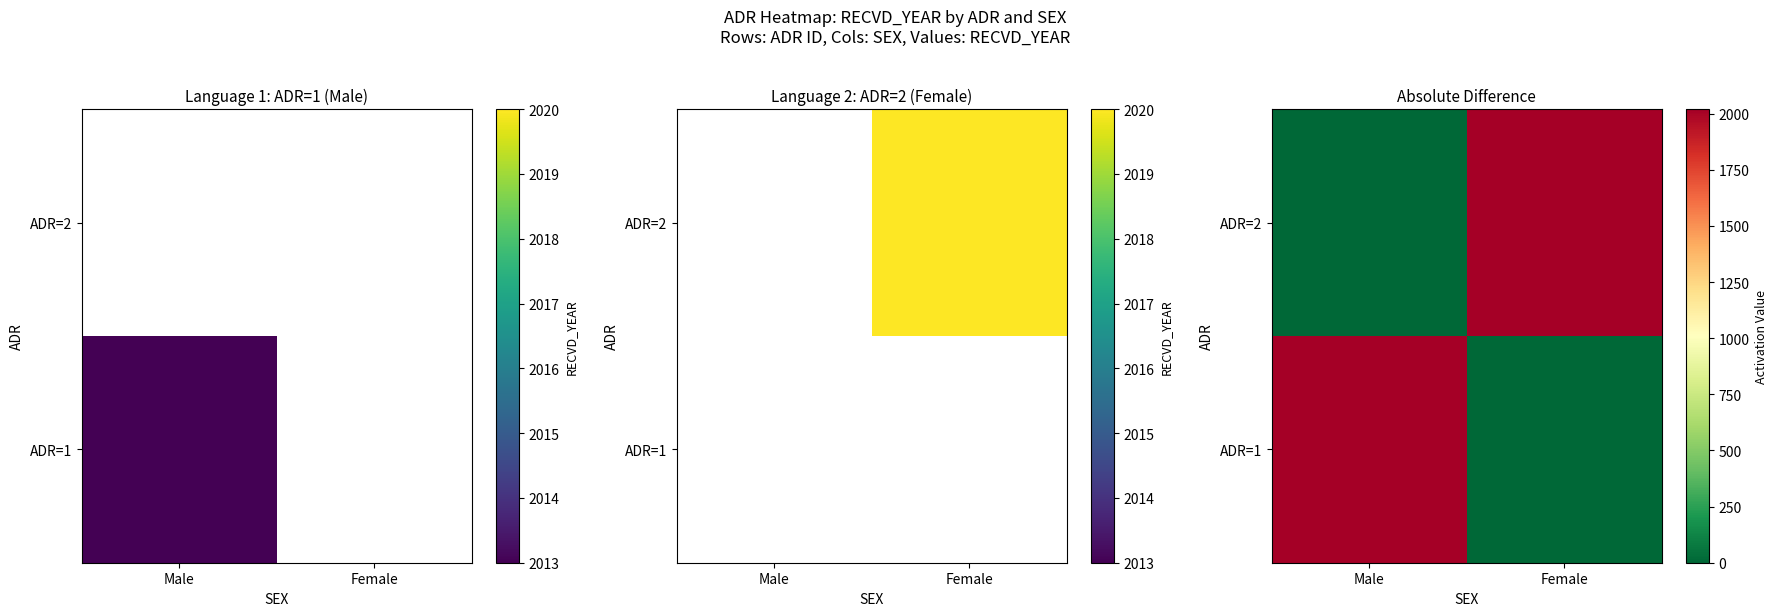

What is the sum of the ADR=2 values at Male and Female?

2020